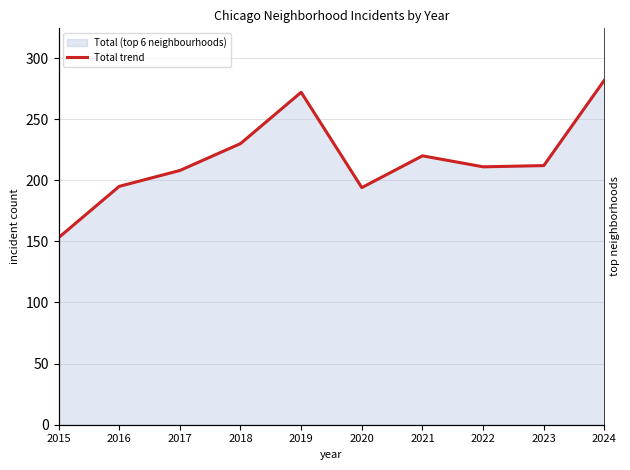

What is the sum of all values?

2177